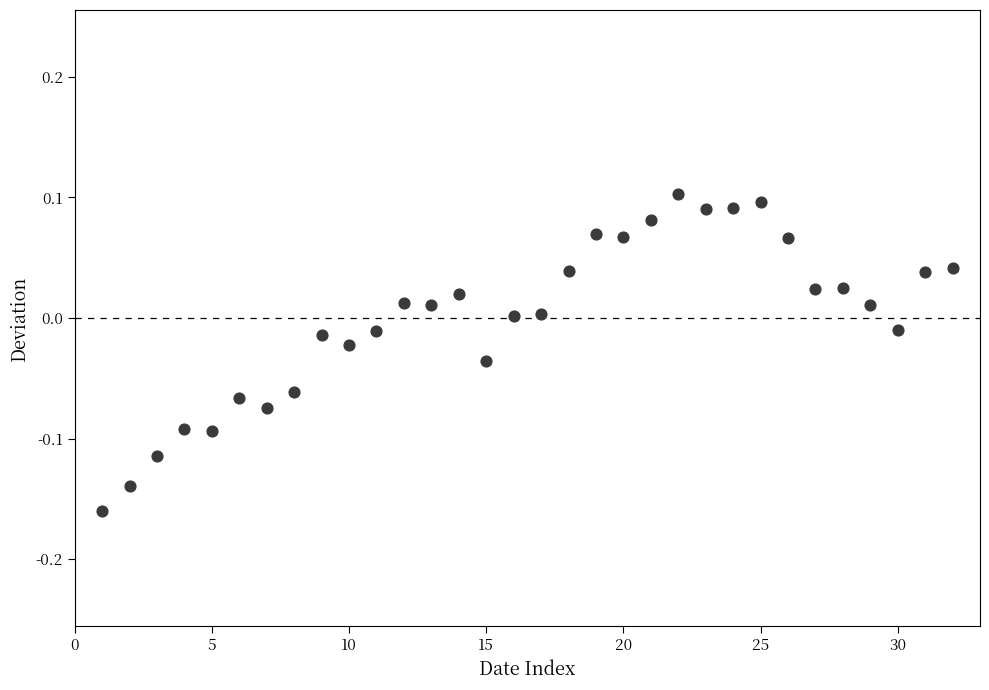

What is the range of Y values (max minus min)?

0.3